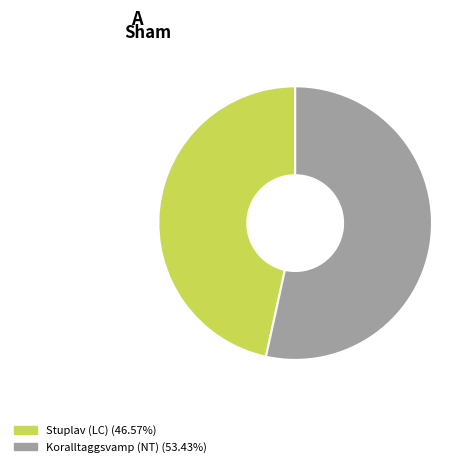

Does any single category account for the majority?

Yes